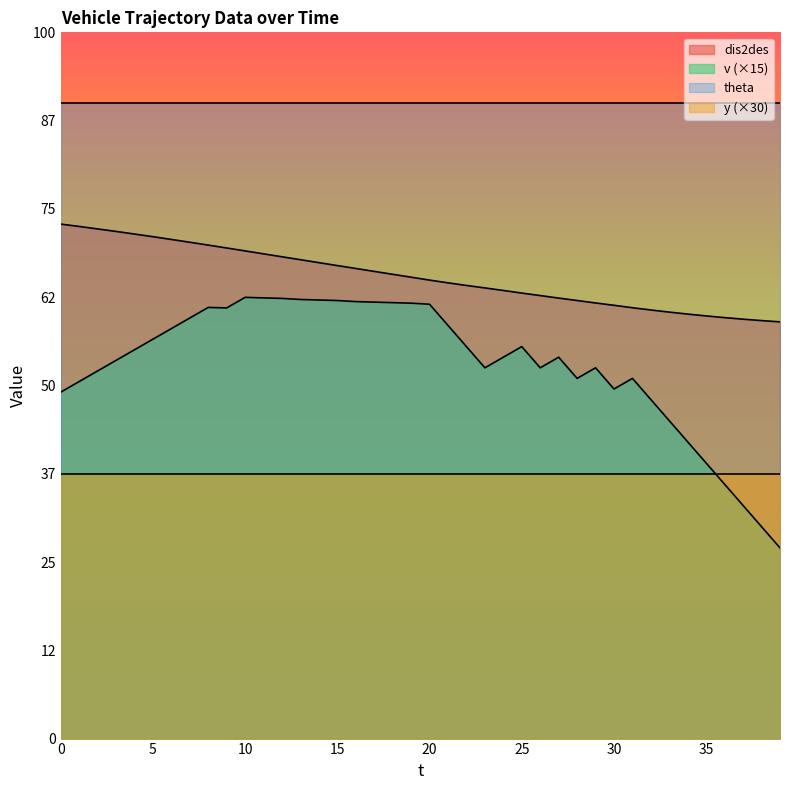

What are all the series names shown in the legend?

dis2des, v (×15), theta, y (×30)